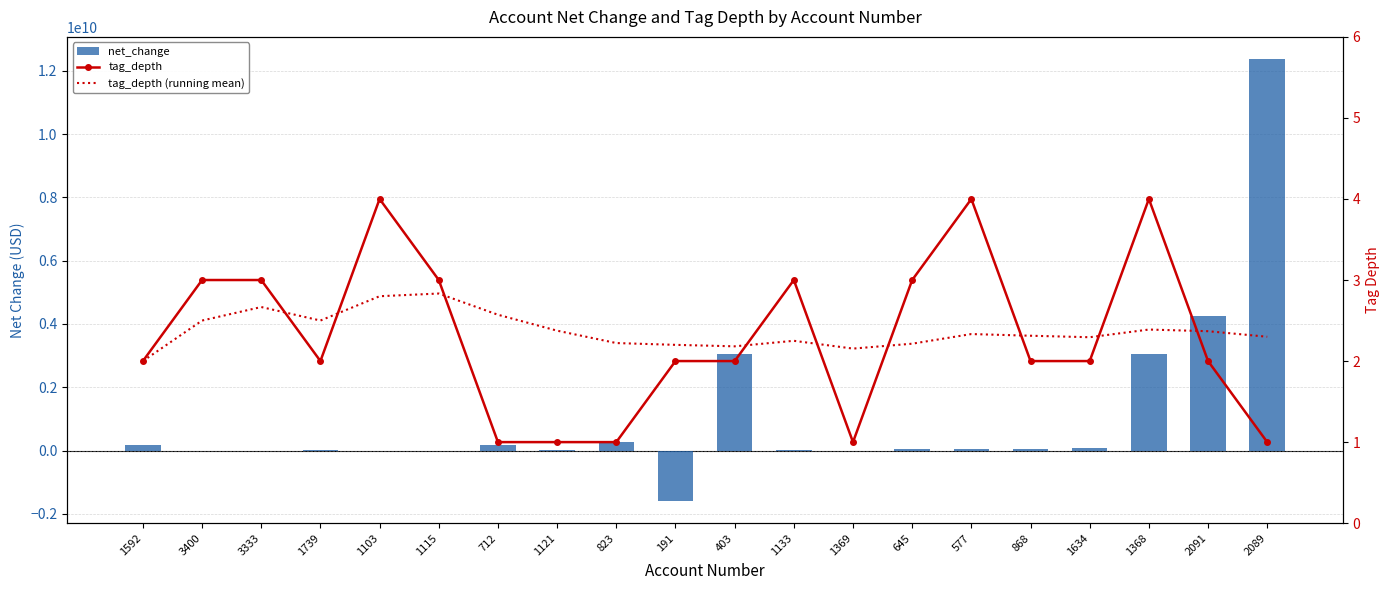

Reading left to right, what are all the values shown in this chart?

net_change: 183918000.0	-27150000.0	-27150000.0	2132000.0	381000.0	381000.0	183918000.0	10236000.0	283351000.0	-1595675000.0	3043321000.0	2132000.0	-2000.0	33295000.0	33295000.0	33295000.0	67239000.0	3043321000.0	4238051000.0	12372905000.0
tag_depth: 2.0	3.0	3.0	2.0	4.0	3.0	1.0	1.0	1.0	2.0	2.0	3.0	1.0	3.0	4.0	2.0	2.0	4.0	2.0	1.0
tag_depth (running mean): 2.0	2.5	2.7	2.5	2.8	2.8	2.6	2.4	2.2	2.2	2.2	2.2	2.2	2.2	2.3	2.3	2.3	2.4	2.4	2.3